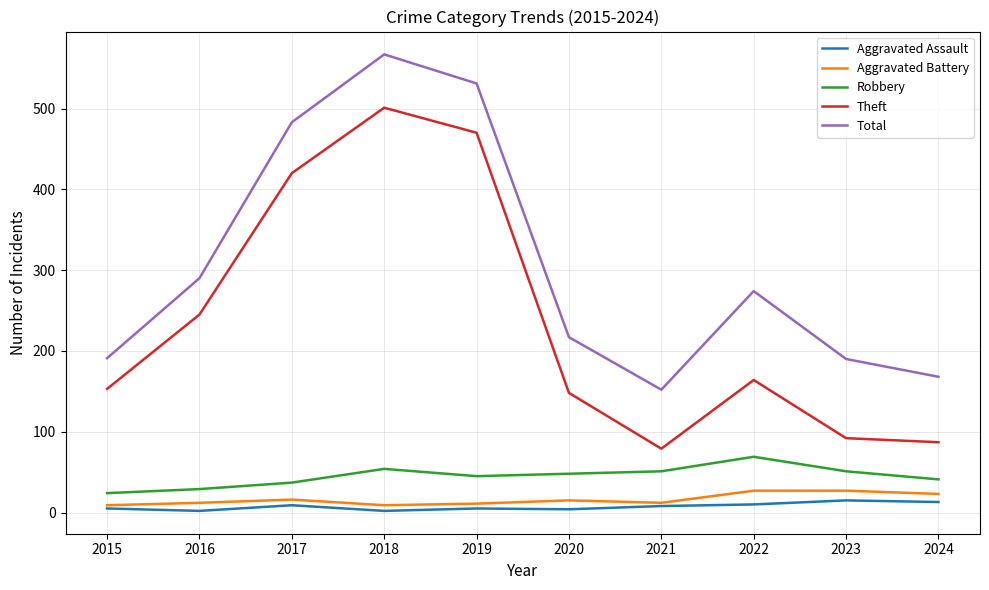

True or false: Theft and Aggravated Assault intersect in this chart.

False